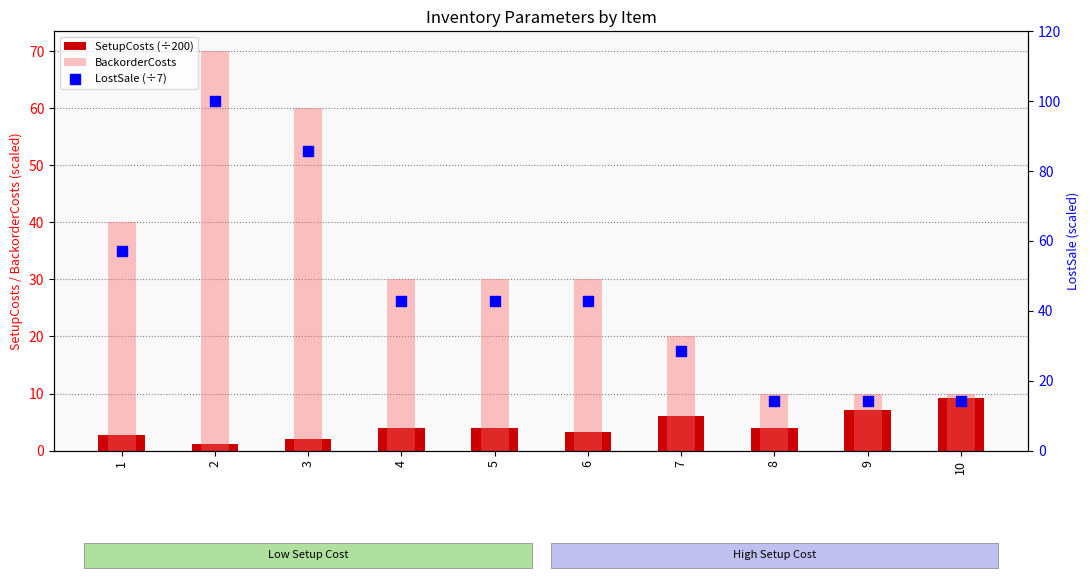

Which series contains the highest Y value?

LostSale (÷7)